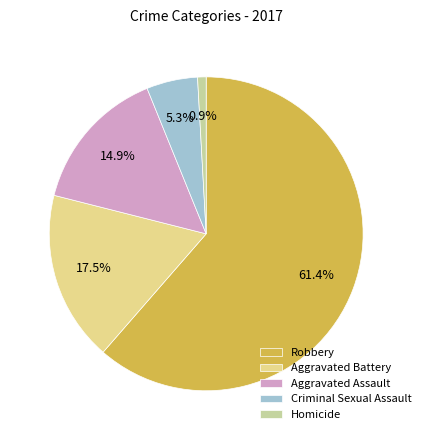

To the nearest percent, what percentage of the pie is Criminal Sexual Assault?

5%